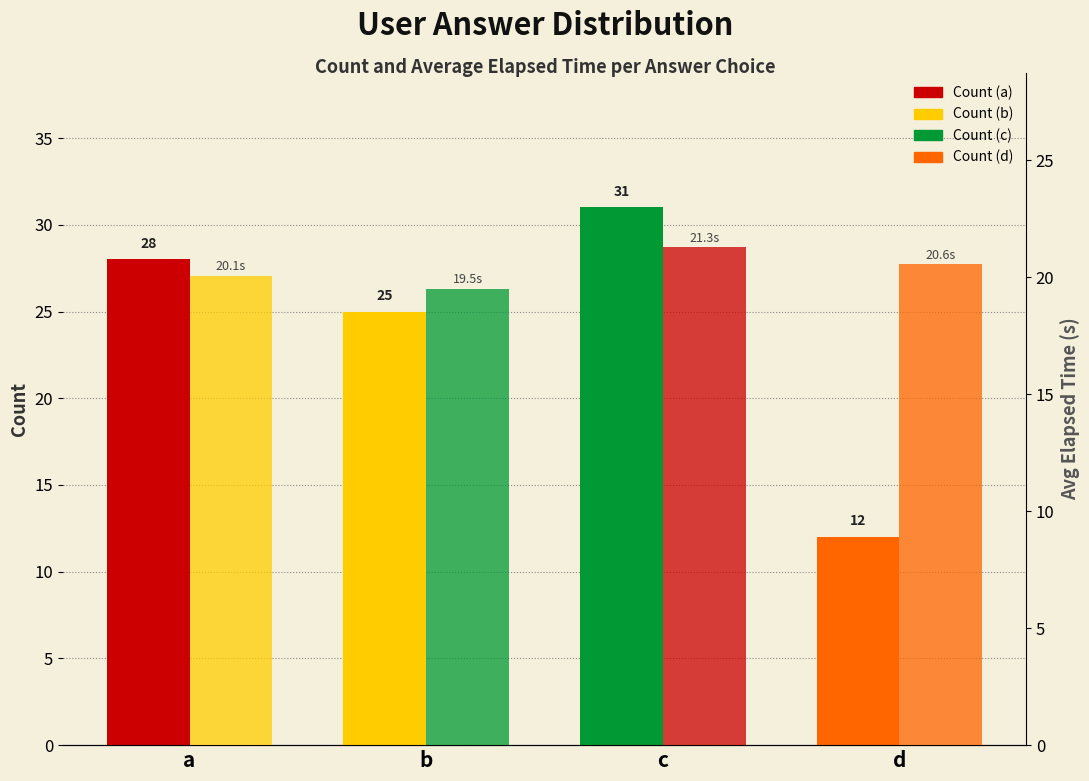

How many bars are there in each group?

2